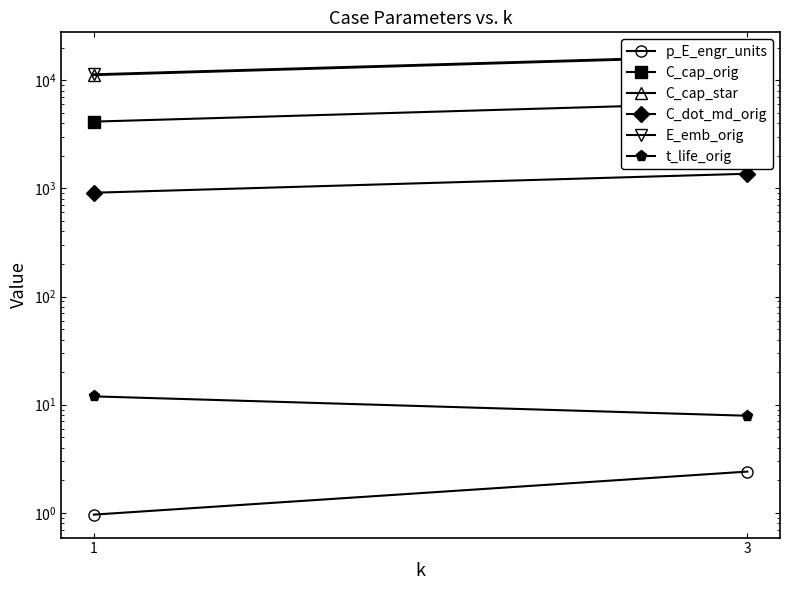

Which series changed the most between 1 and 3?

E_emb_orig